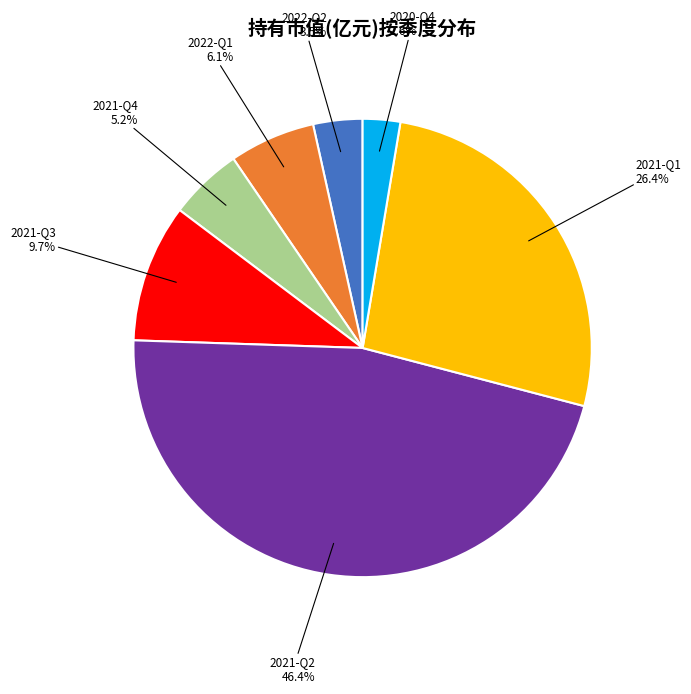

Which has a higher value, 2021-Q3 or 2022-Q2?

2021-Q3